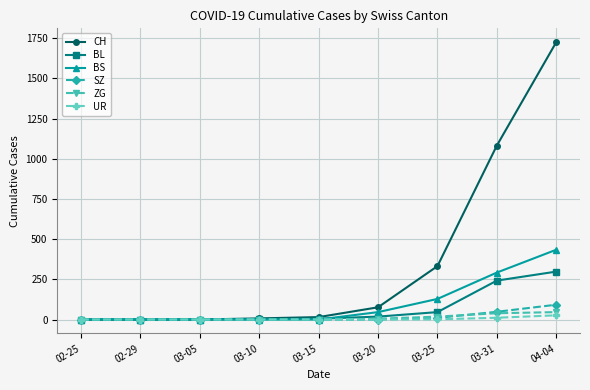

Count the number of data series in this chart.

6